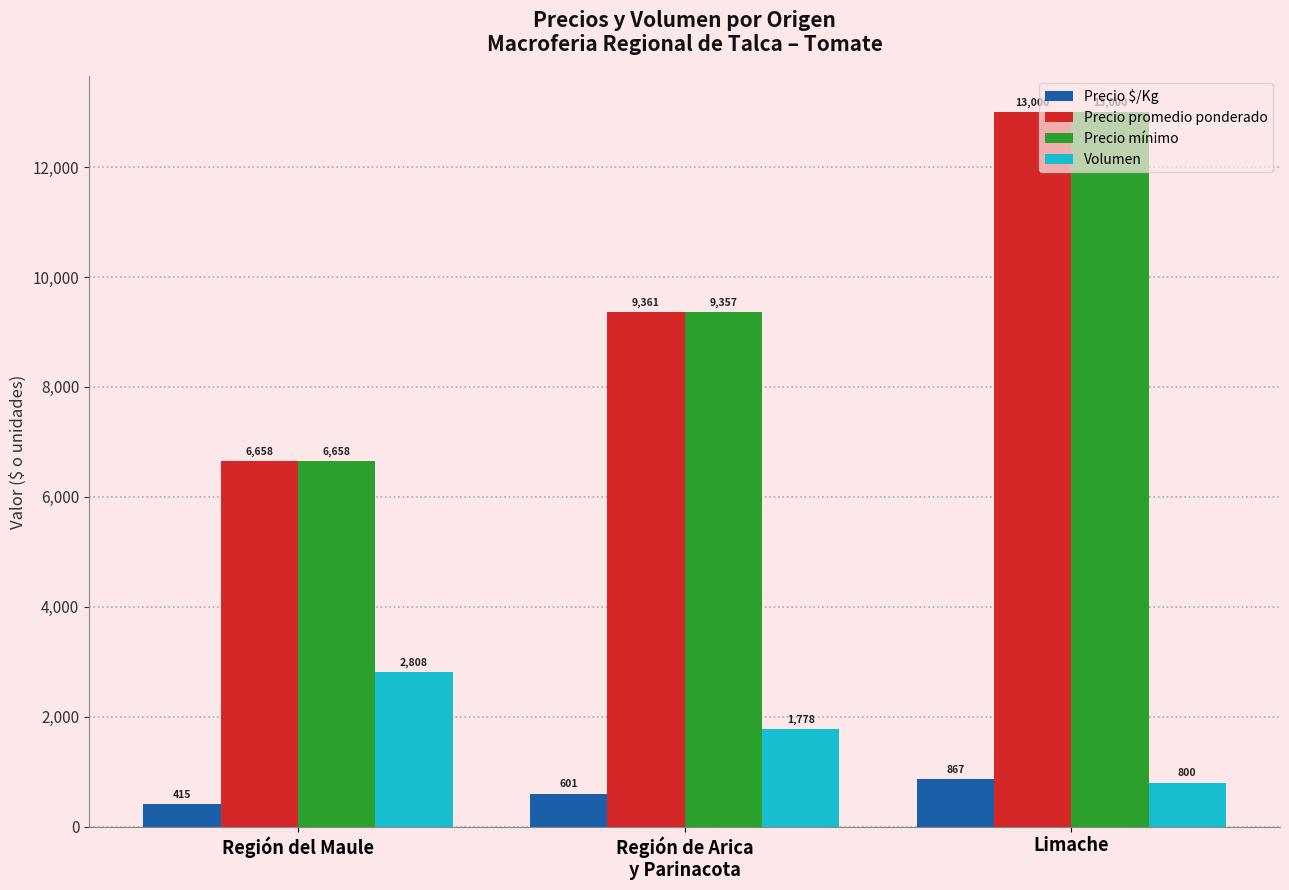

What is the highest value of the Precio mínimo series?

13000